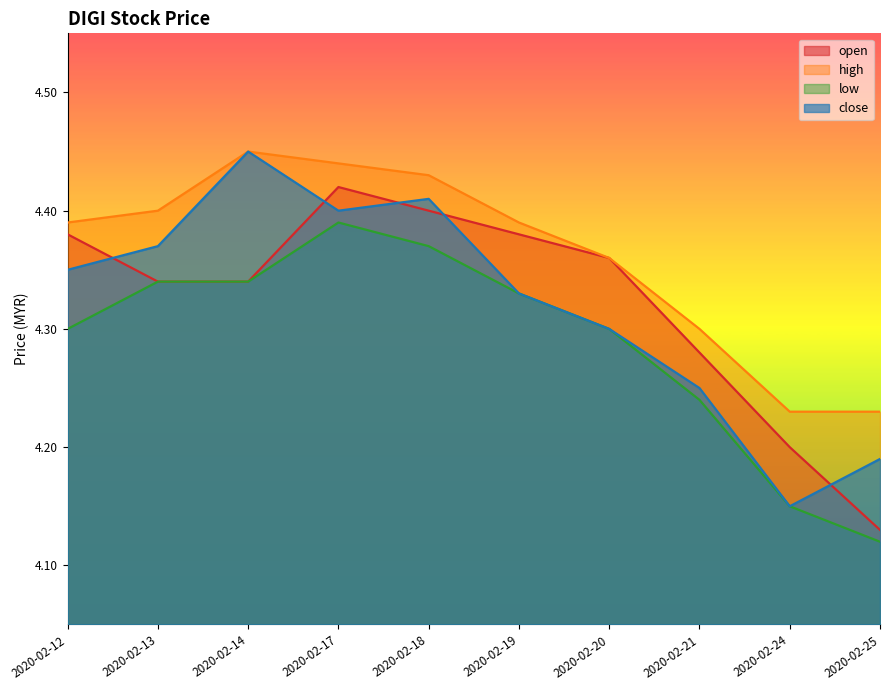

What is the spread (max minus min) of values at 2020-02-17?

0.1